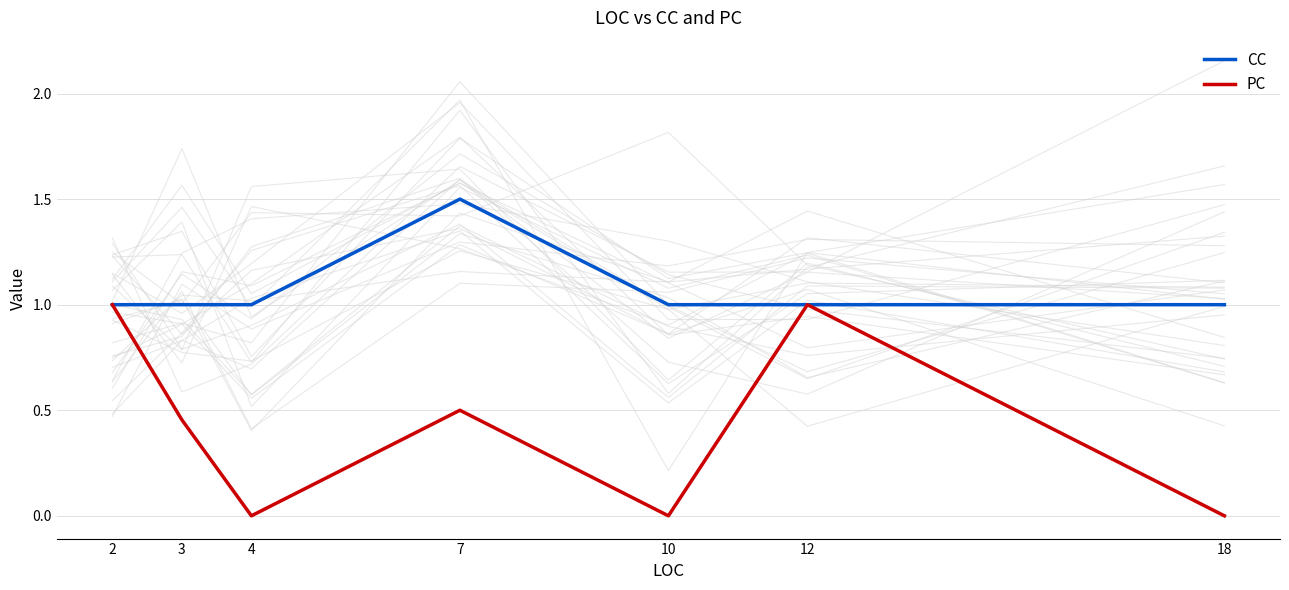

Rank the series by their average value, from lowest to highest.

PC, CC